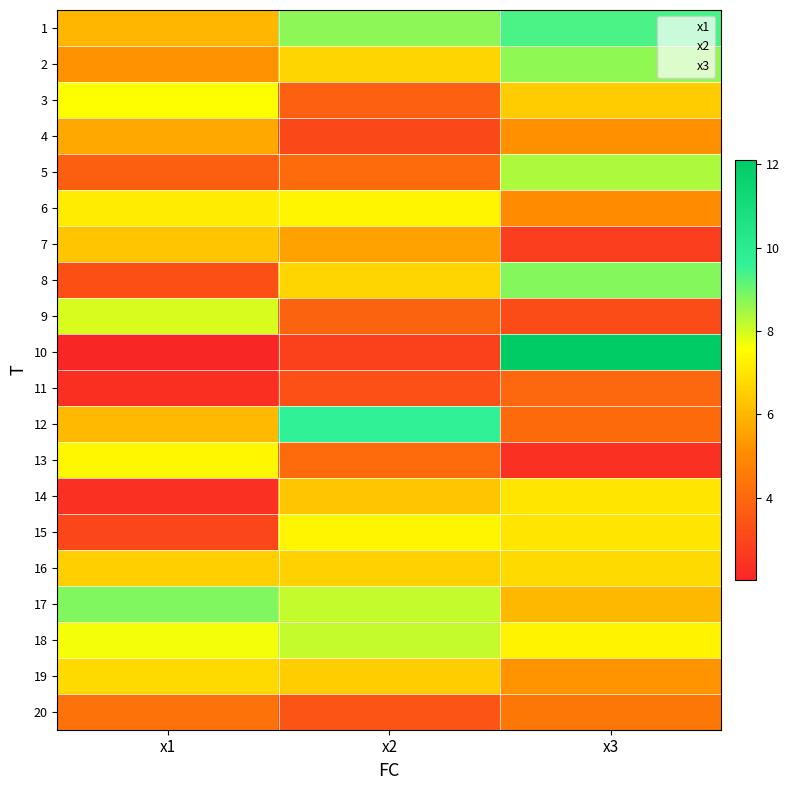

Which series has the widest spread of values?

10